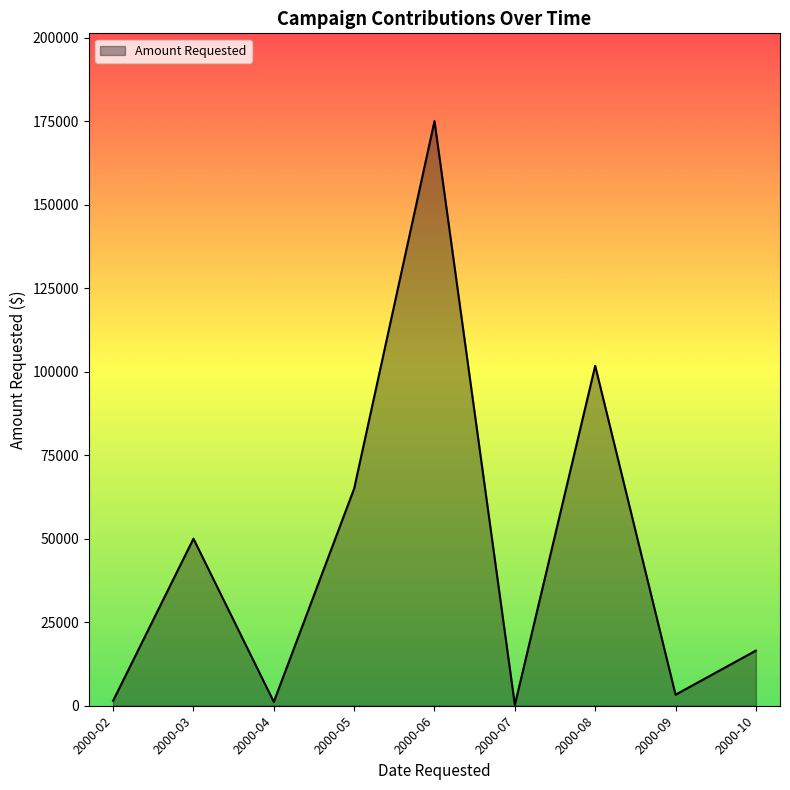

True or false: the data shows 209 at 2000-10.

False